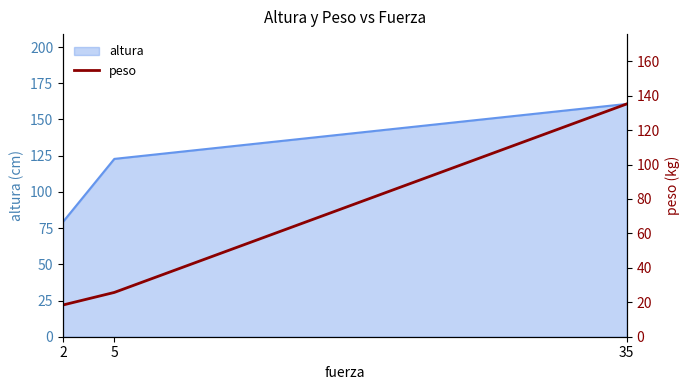

How many lines are shown in the chart?

1